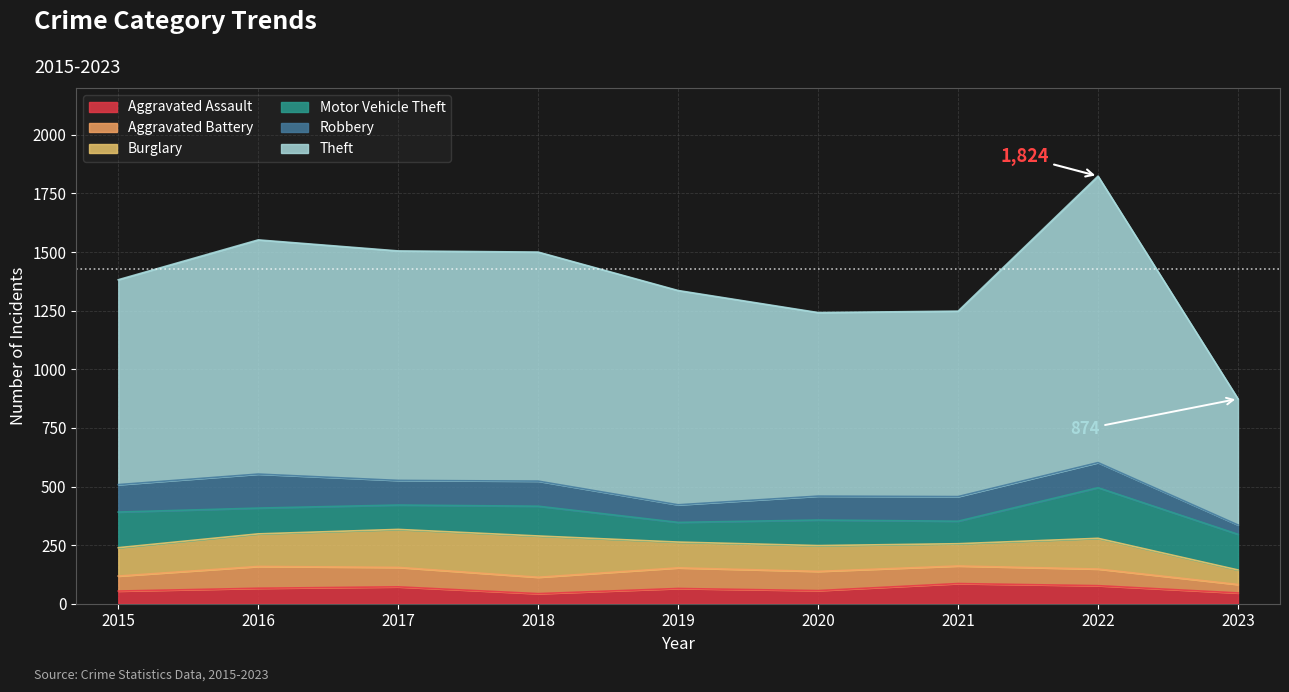

How many interior local valleys does the Burglary series have?

1